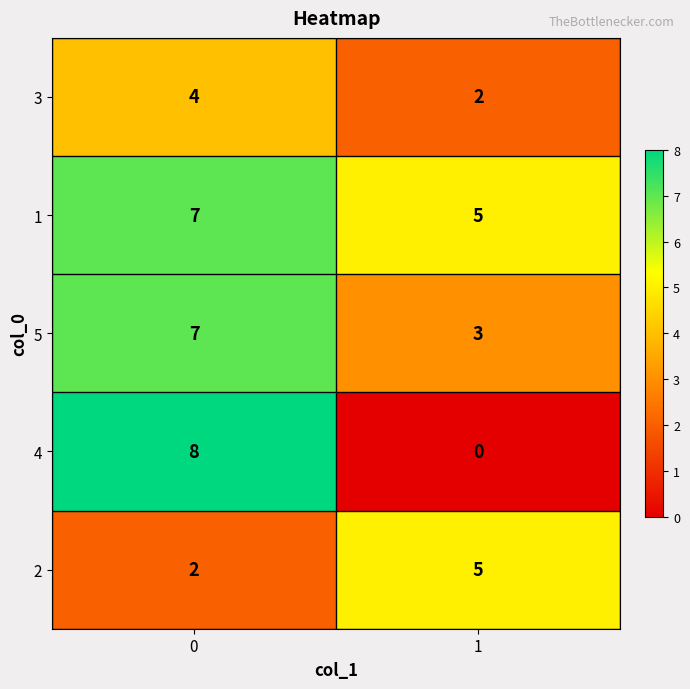

Which series has the widest spread of values?

4